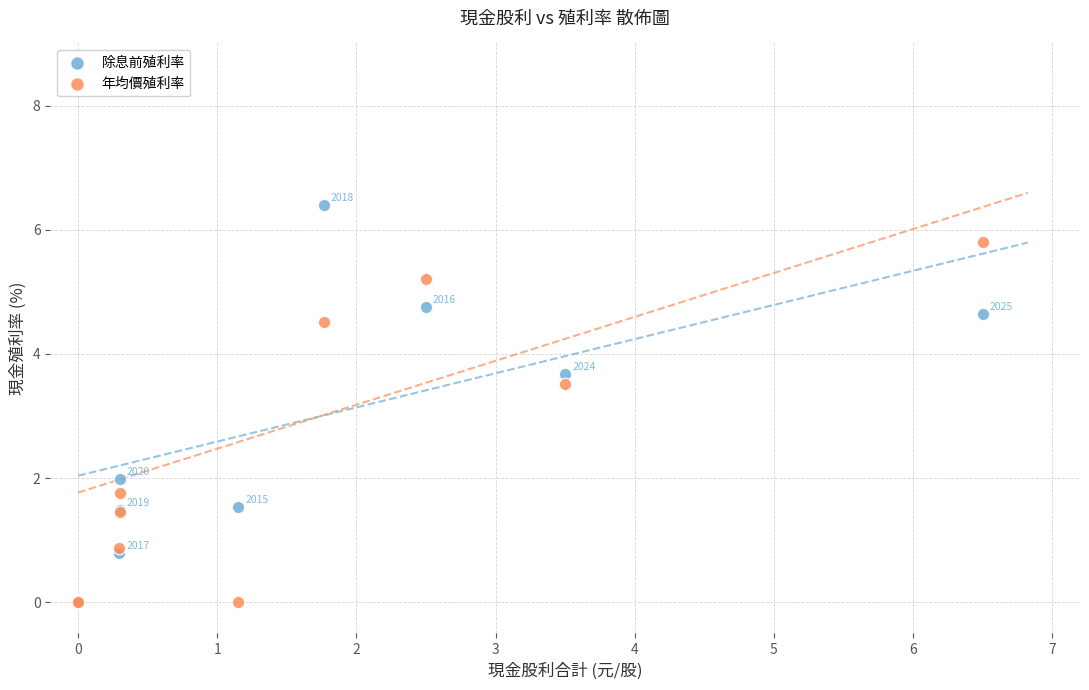

Which series reaches the maximum Y coordinate?

除息前殖利率